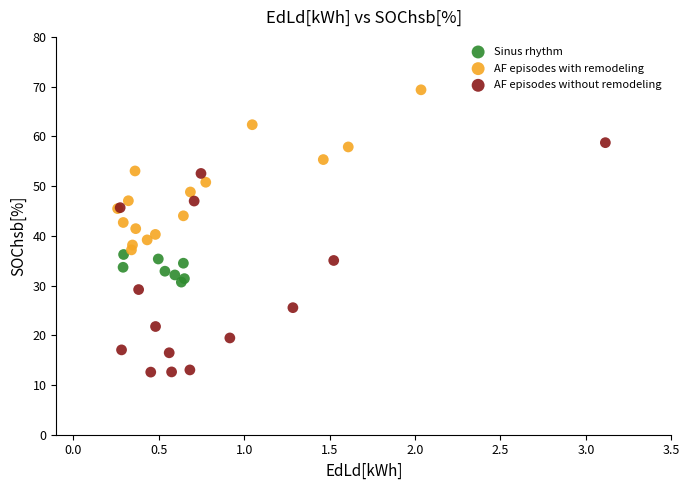

What are all the series names shown in the legend?

Sinus rhythm, AF episodes with remodeling, AF episodes without remodeling